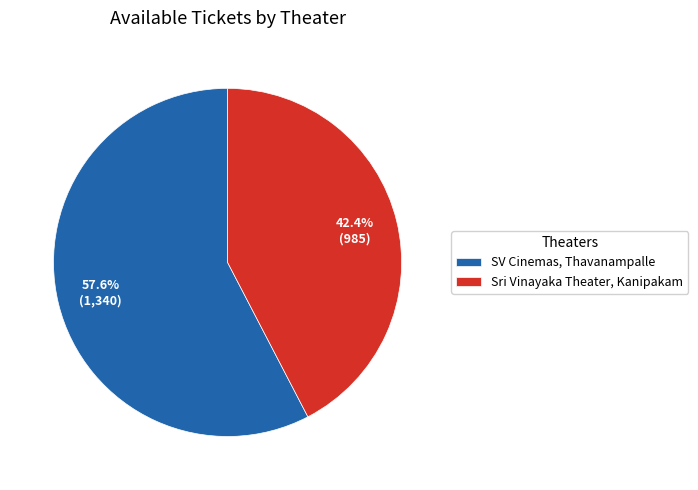

Is it true that Sri Vinayaka Theater, Kanipakam is 42% of the pie?

True